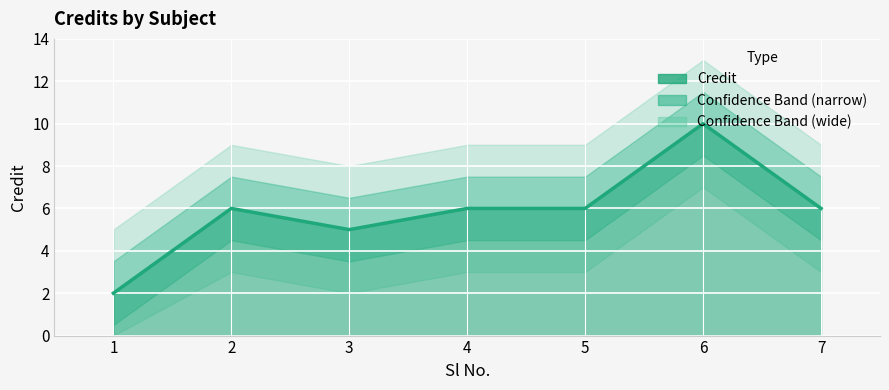

How many categories are shown in the chart?

7